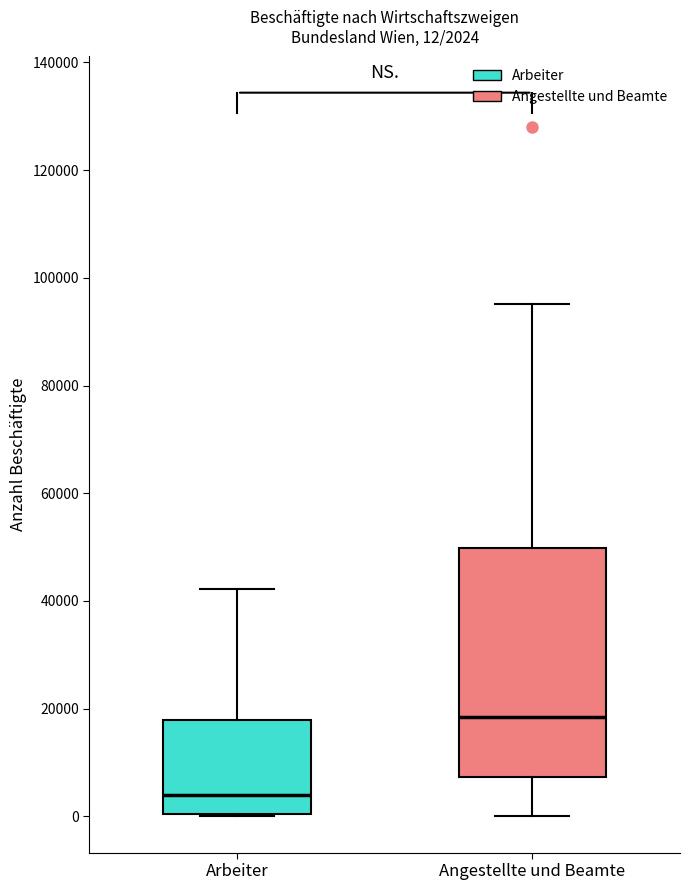

Which box is the tallest, from its lower edge to its upper edge?

Angestellte und Beamte